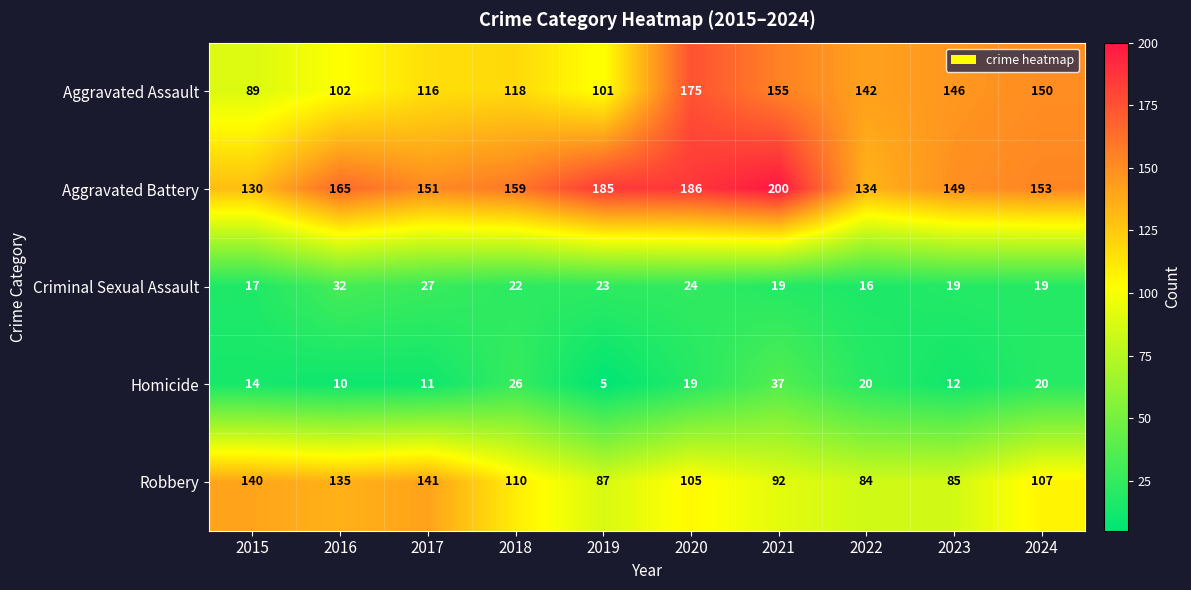

At which category is the sum across all series the highest?

2020